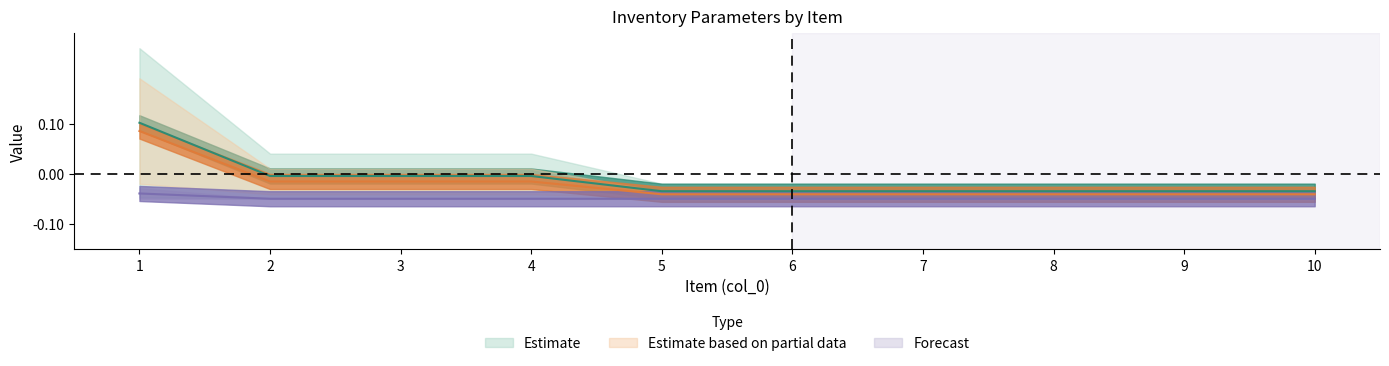

True or false: AverageDemand has more than 0 points higher than both neighbors.

False